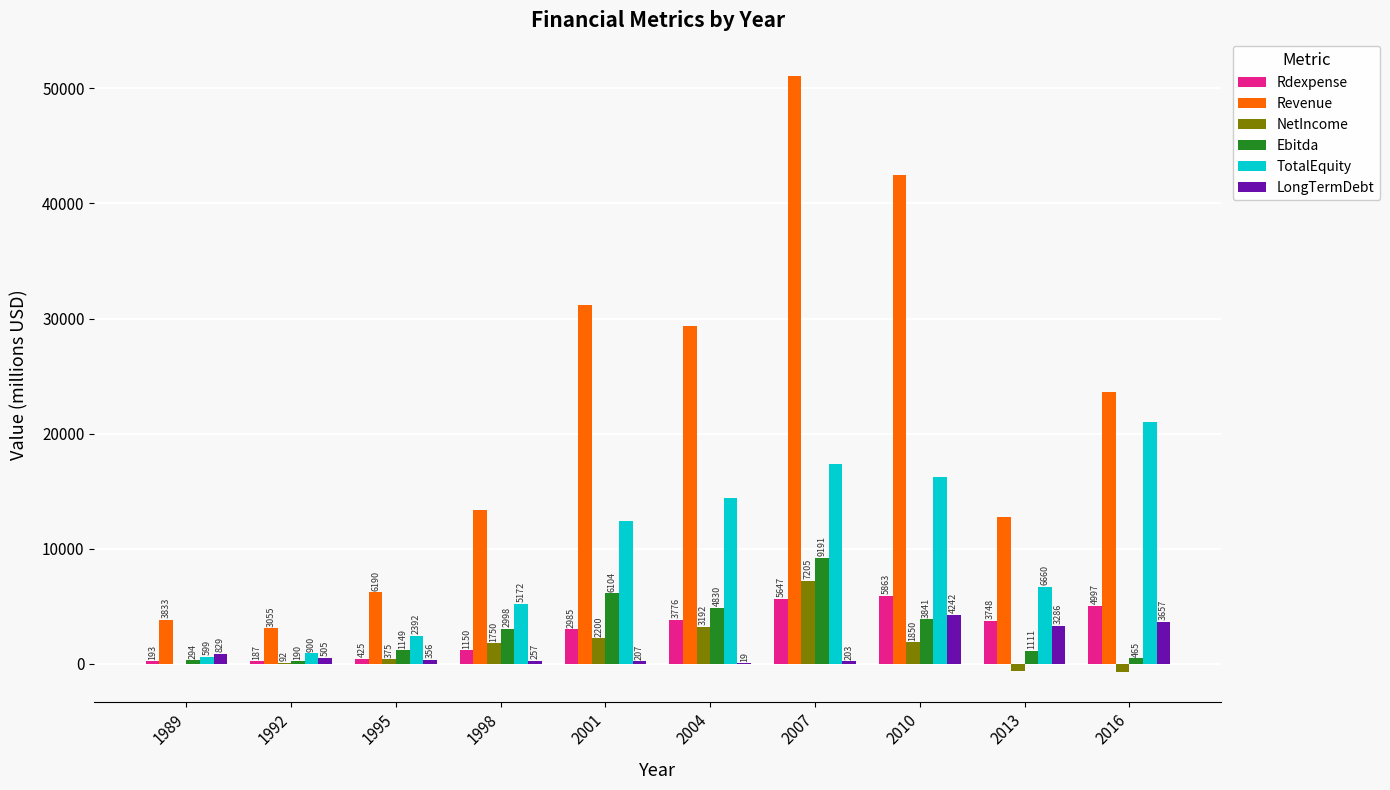

Is the value of Rdexpense at 1992 greater than the value of Revenue at 2001?

No